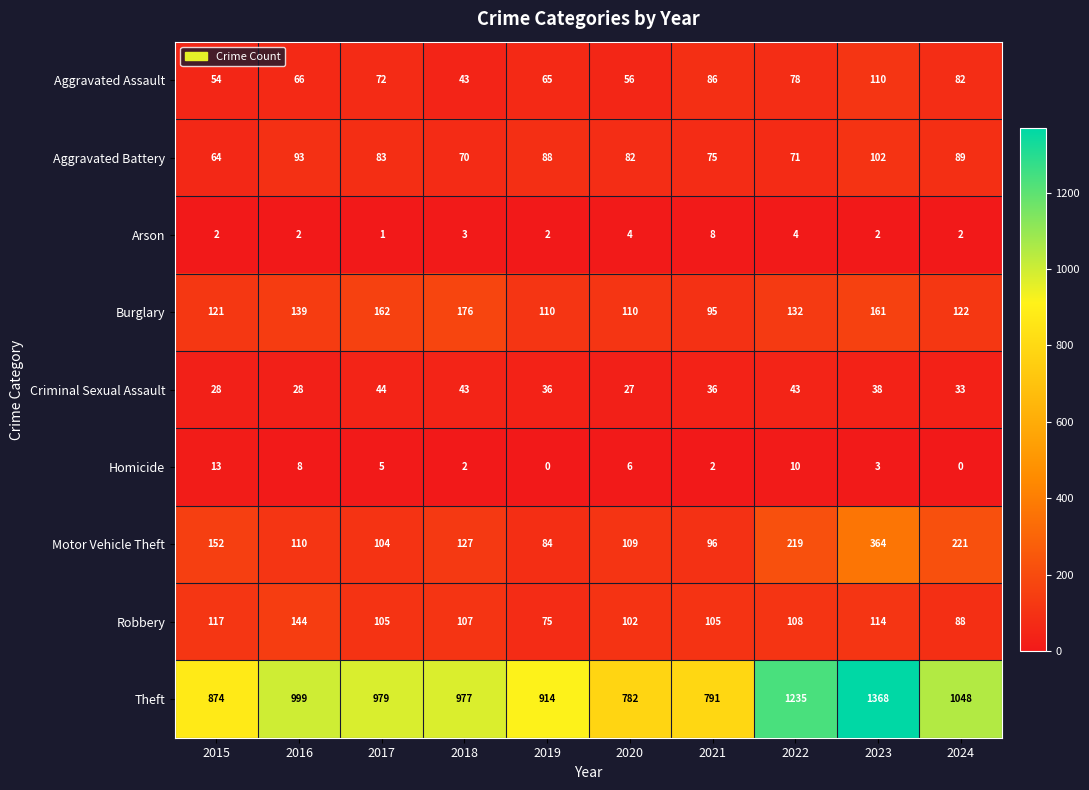

At which label does Robbery first exceed 107?

2015